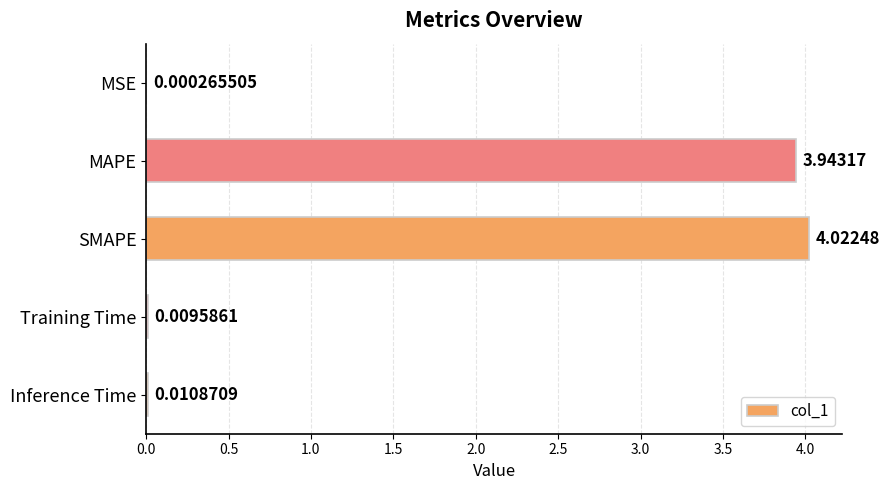

Where is the data nearest to the value 2?

MAPE